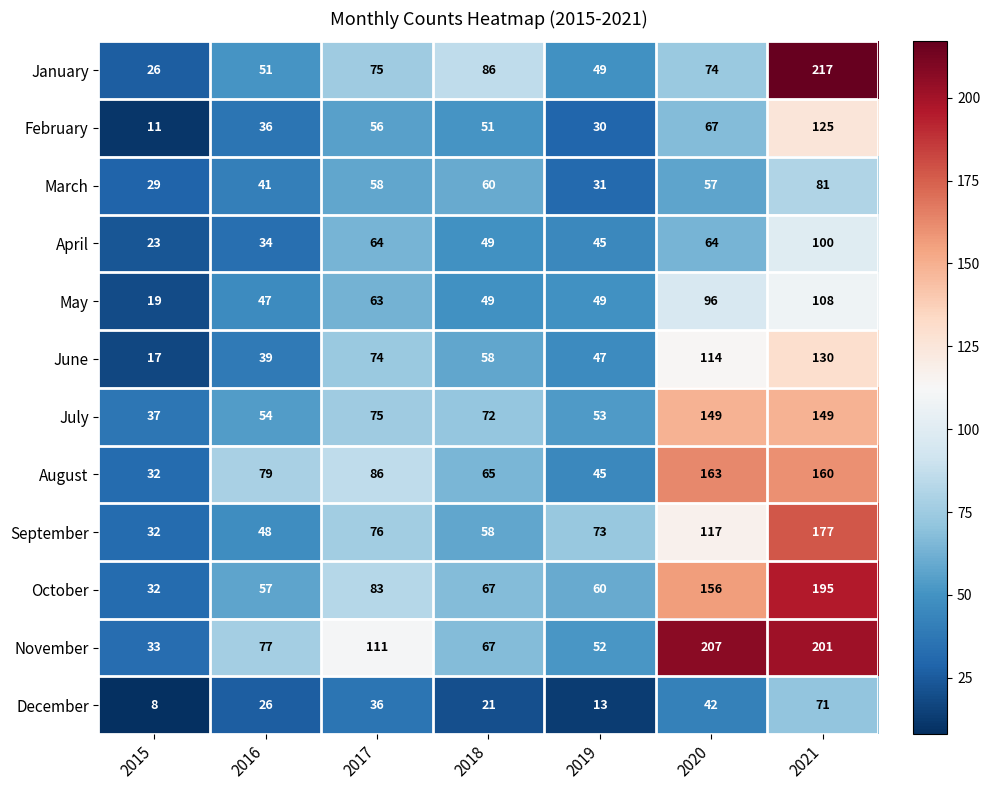

What is the total value across all series at 2017?

857